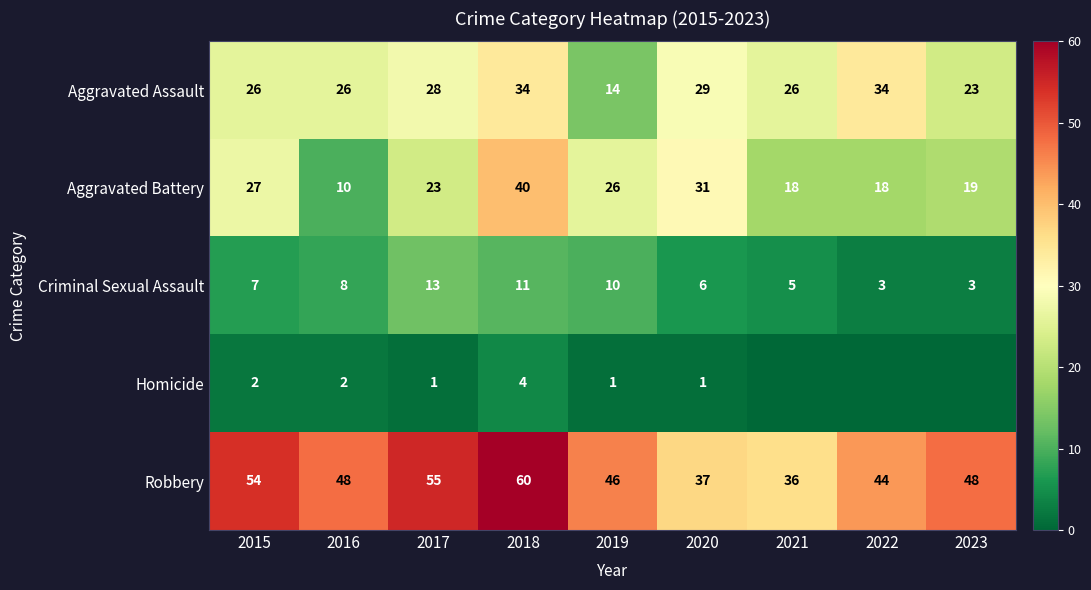

Is it true that Homicide equals 2 at 2016?

True